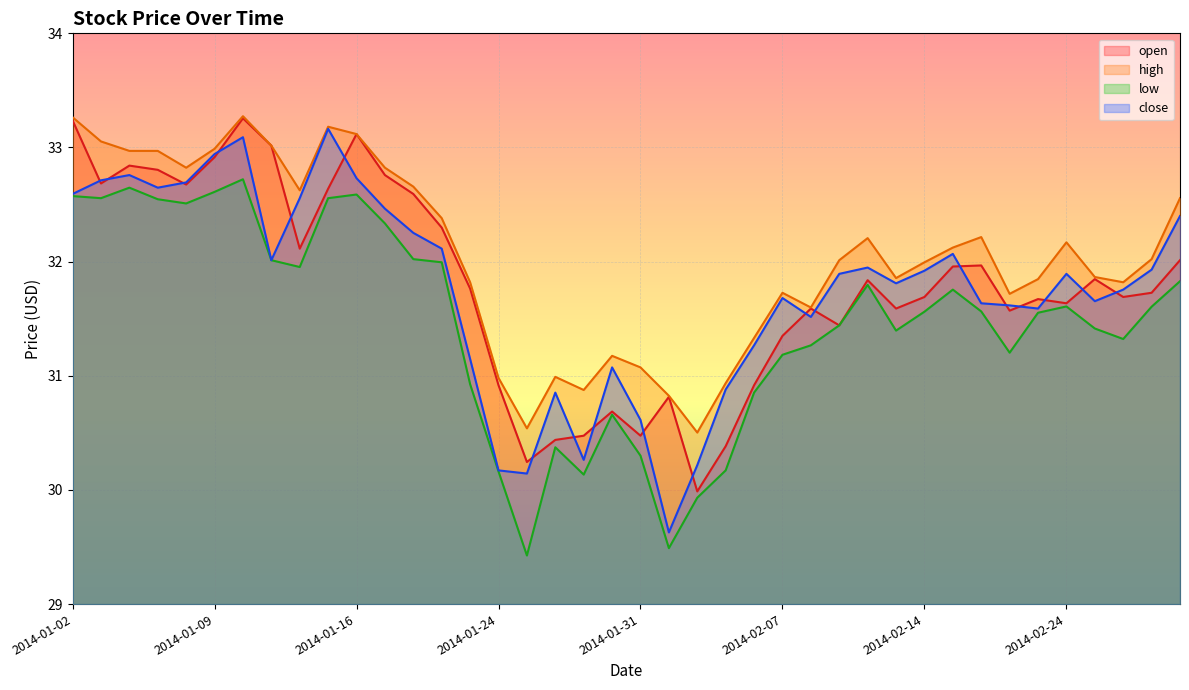

True or false: open and low intersect in this chart.

False